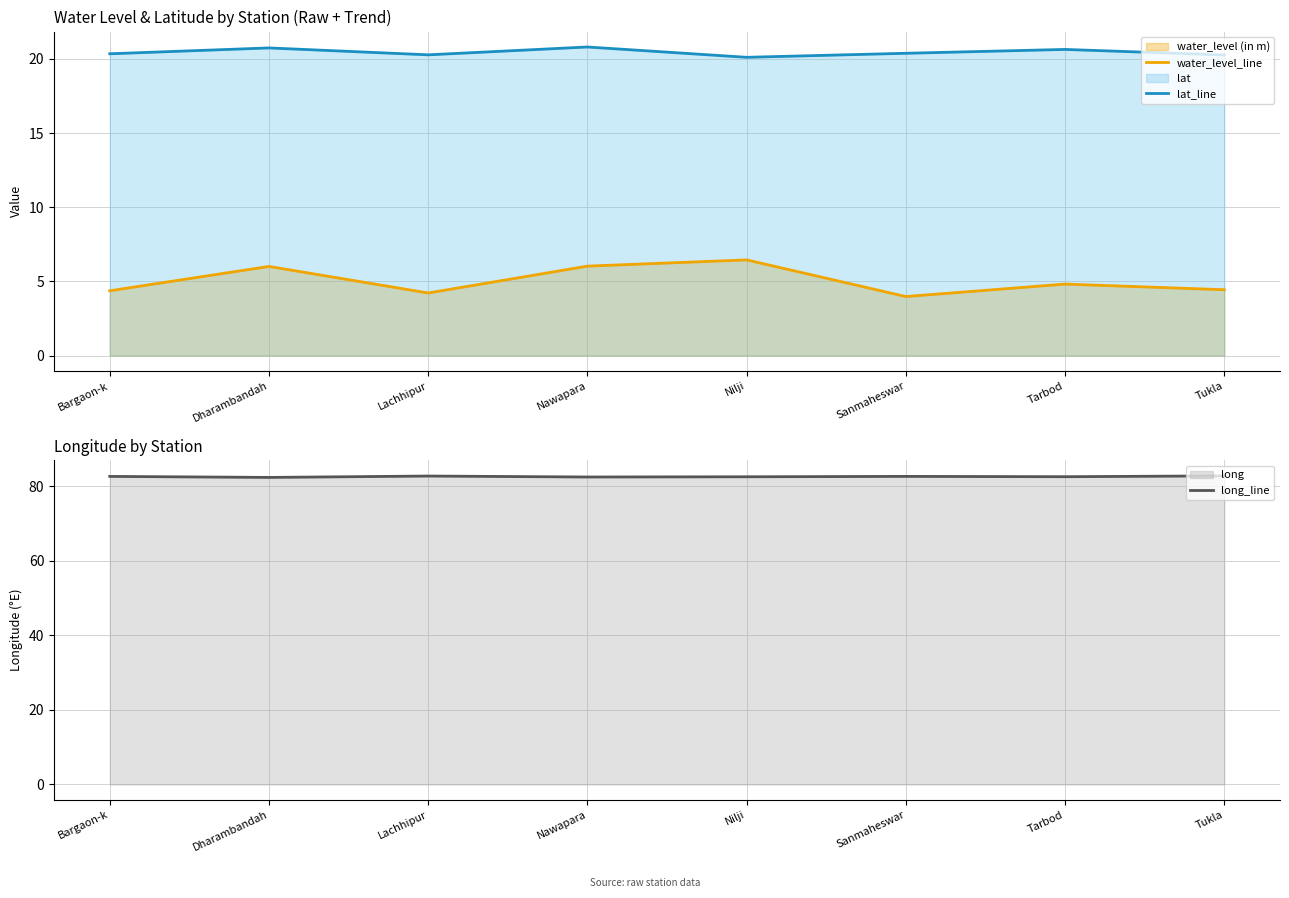

What is the average value of the long_line series?

82.7